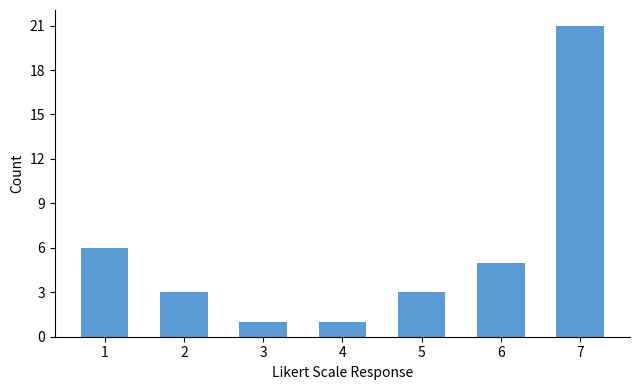

How many distinct data groups are displayed?

1